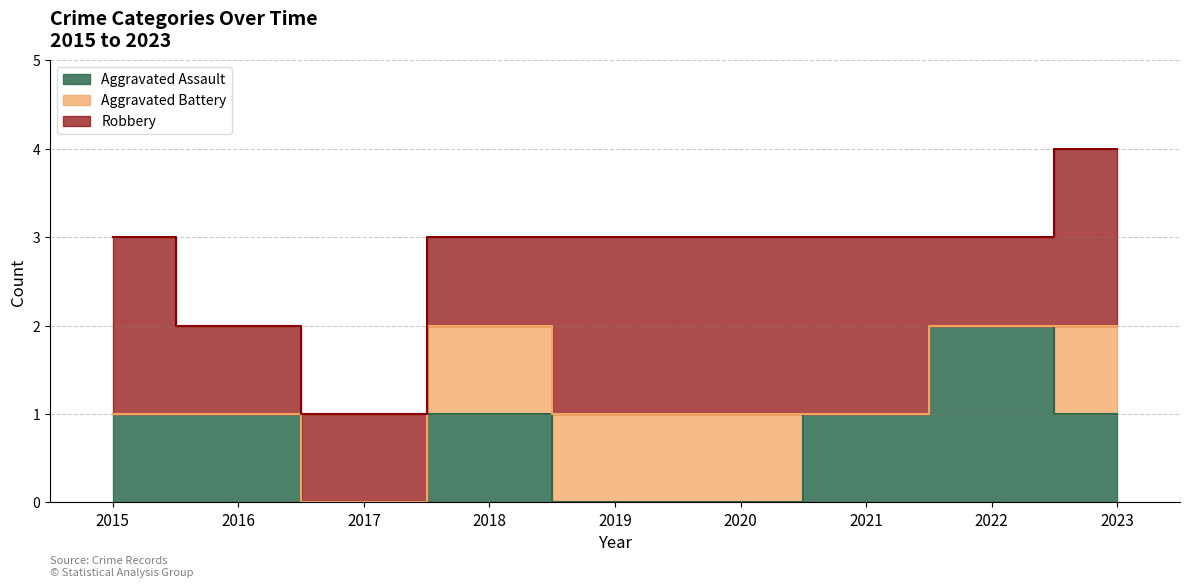

What is the difference between the maximum and minimum values in the Aggravated Assault series?

2